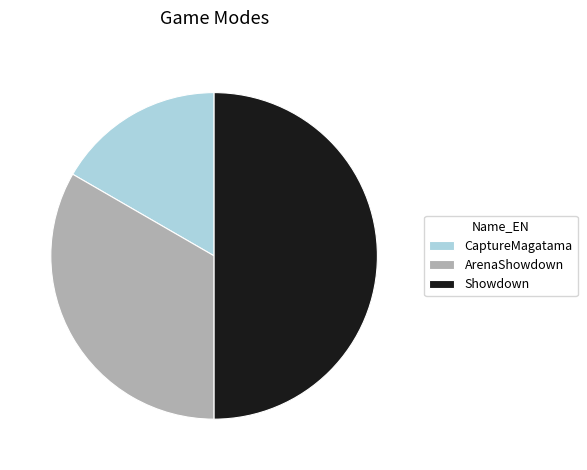

How many segments does this pie chart have?

3